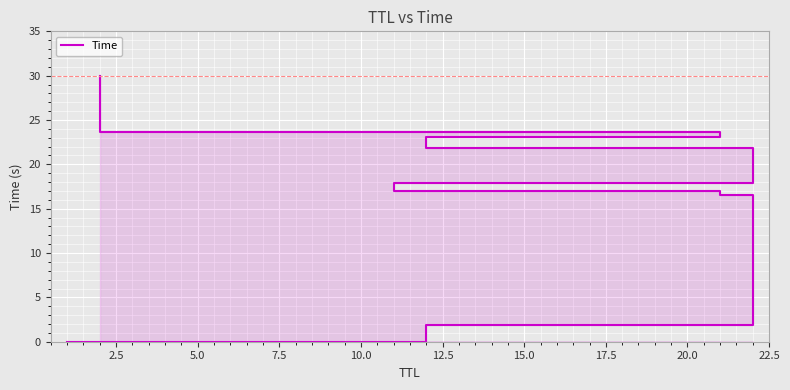

Which has a higher value, 17.5 or 12.5?

17.5